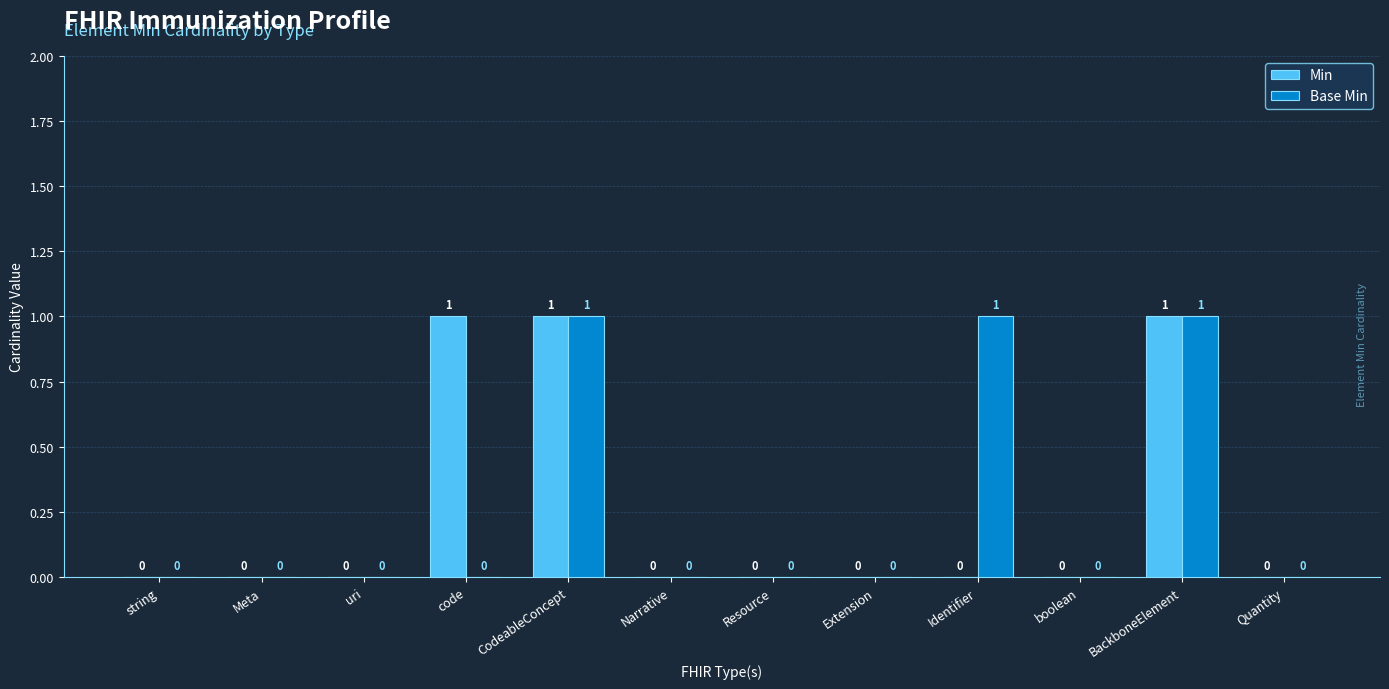

Is the value of Base Min at Resource greater than the value of Min at CodeableConcept?

No